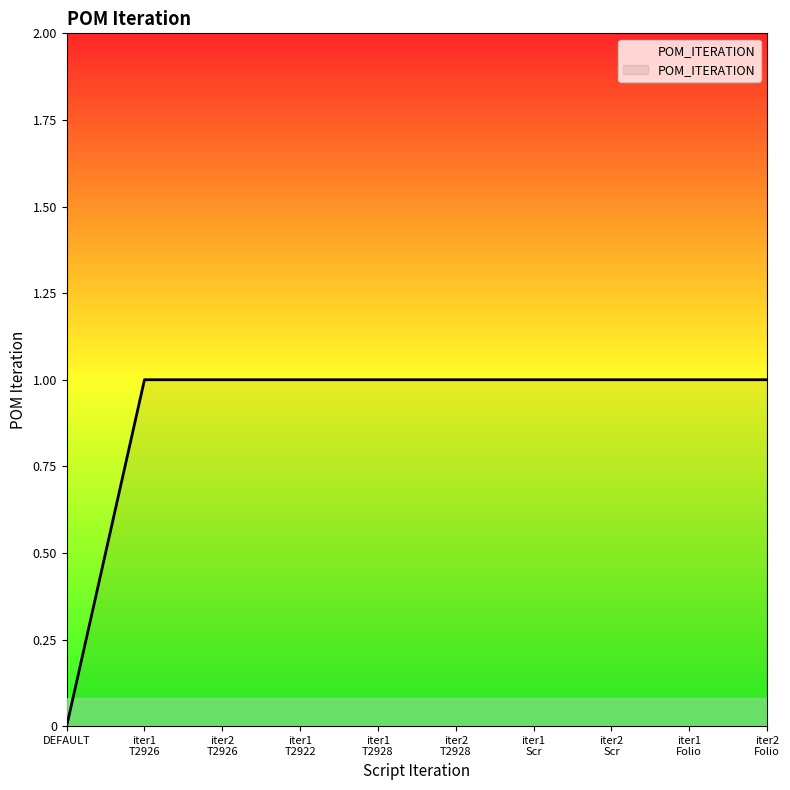

Which category has the lowest value across all series?

DEFAULT